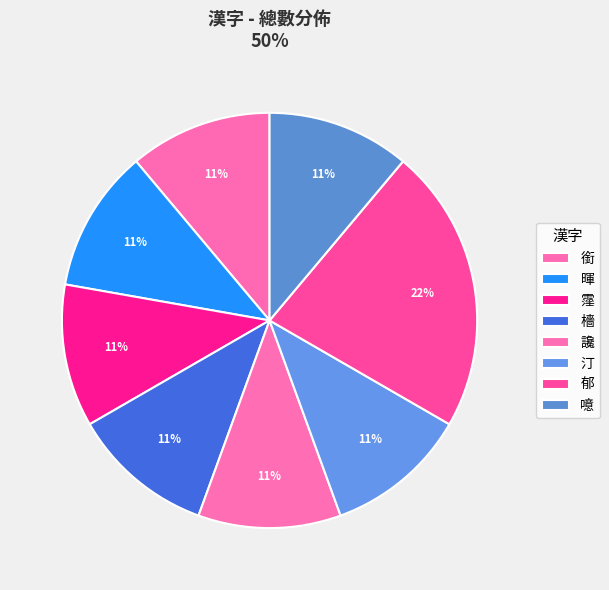

Which has a higher value, 郁 or 噫?

郁